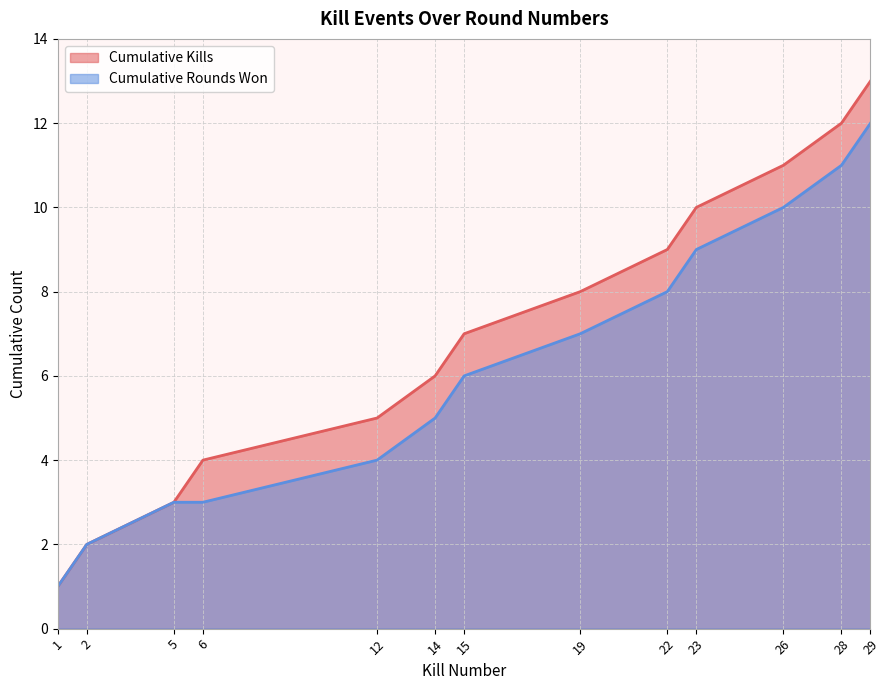

Reading left to right, what are all the values shown in this chart?

1	2	3	4	5	6	7	8	9	10	11	12	13